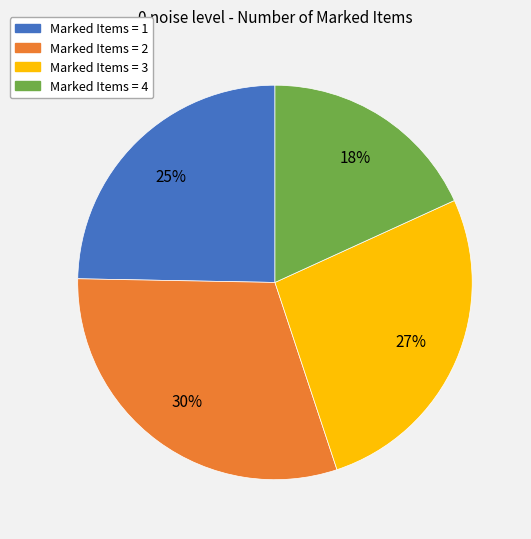

Is the sum of Marked Items = 1 and Marked Items = 3 greater than half?

Yes